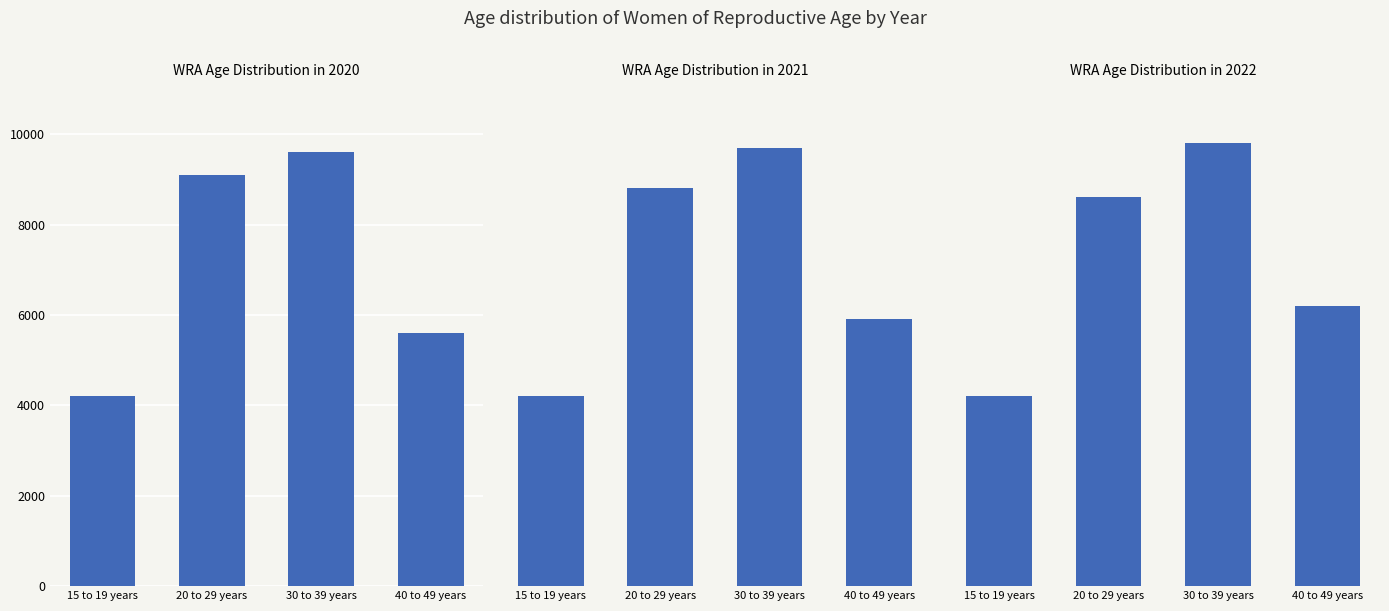

Reading left to right, list all the values displayed in this chart.

WRA: 15-19 years: 4200	4200	4200
WRA: 20-29 years: 9100	8800	8600
WRA: 30-39 years: 9600	9700	9800
WRA: 40-49 years: 5600	5900	6200